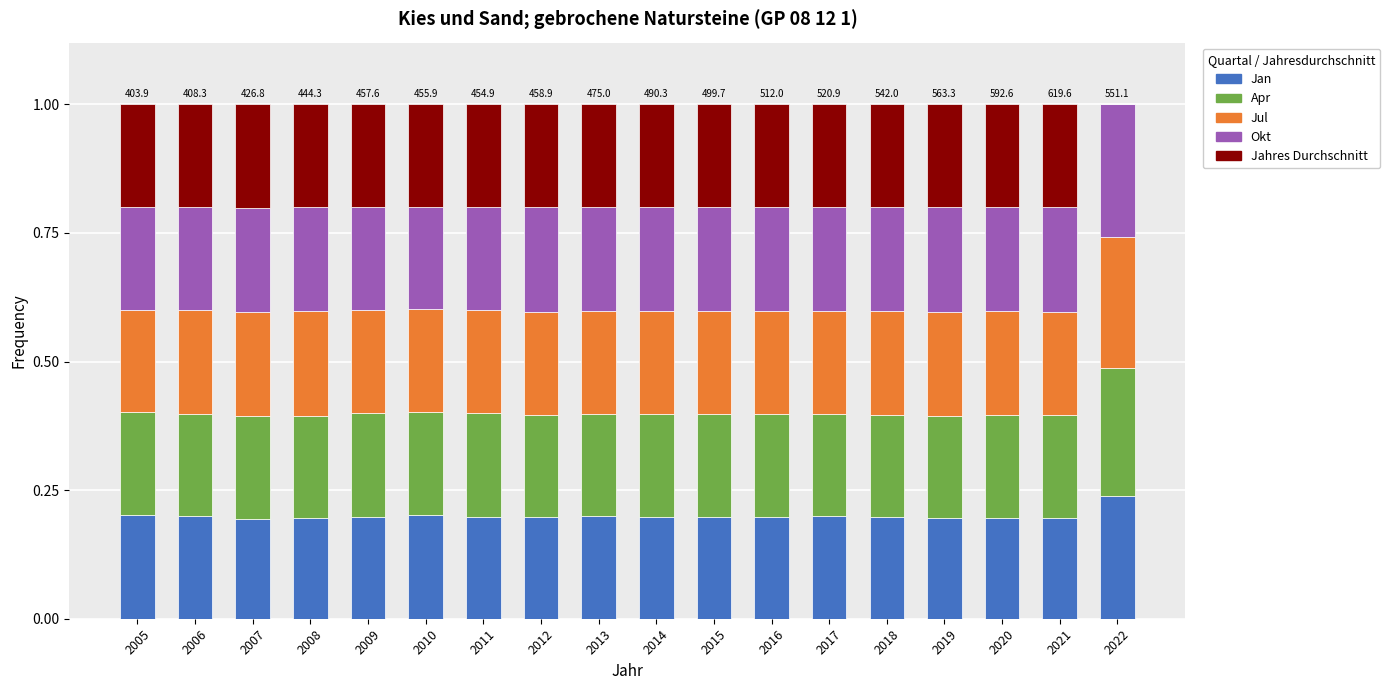

Is it true that Jan equals 0.2 at 2013?

True